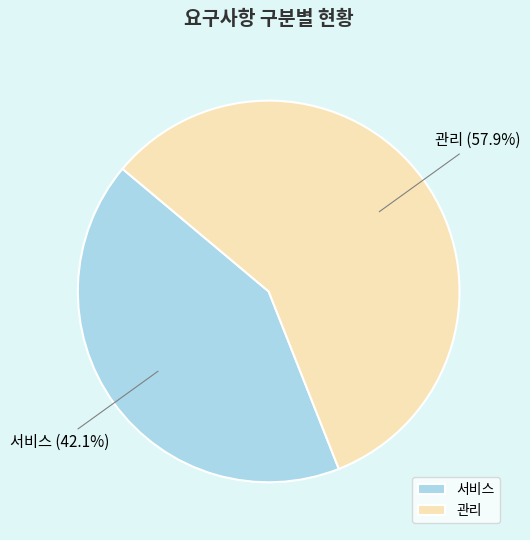

The 서비스 slice represents 47% of the pie. True or false?

False